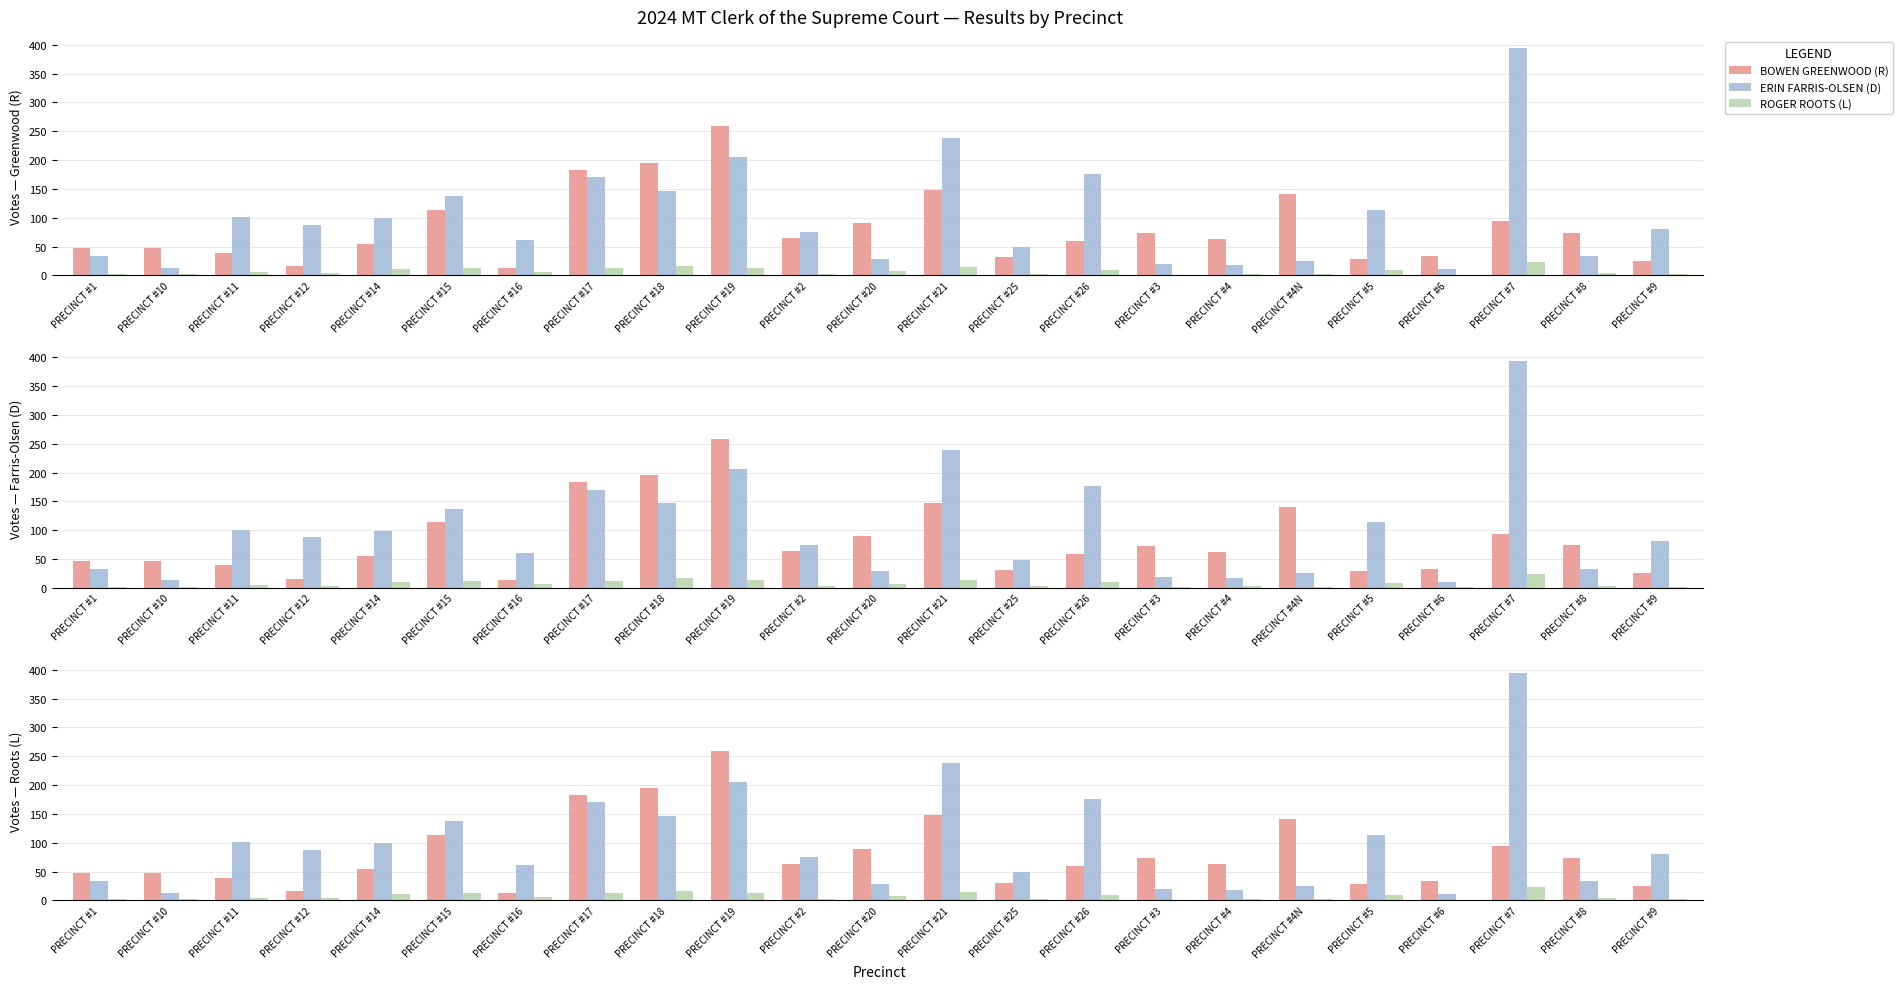

The value of BOWEN GREENWOOD (R) at PRECINCT #6 is 53. True or false?

False